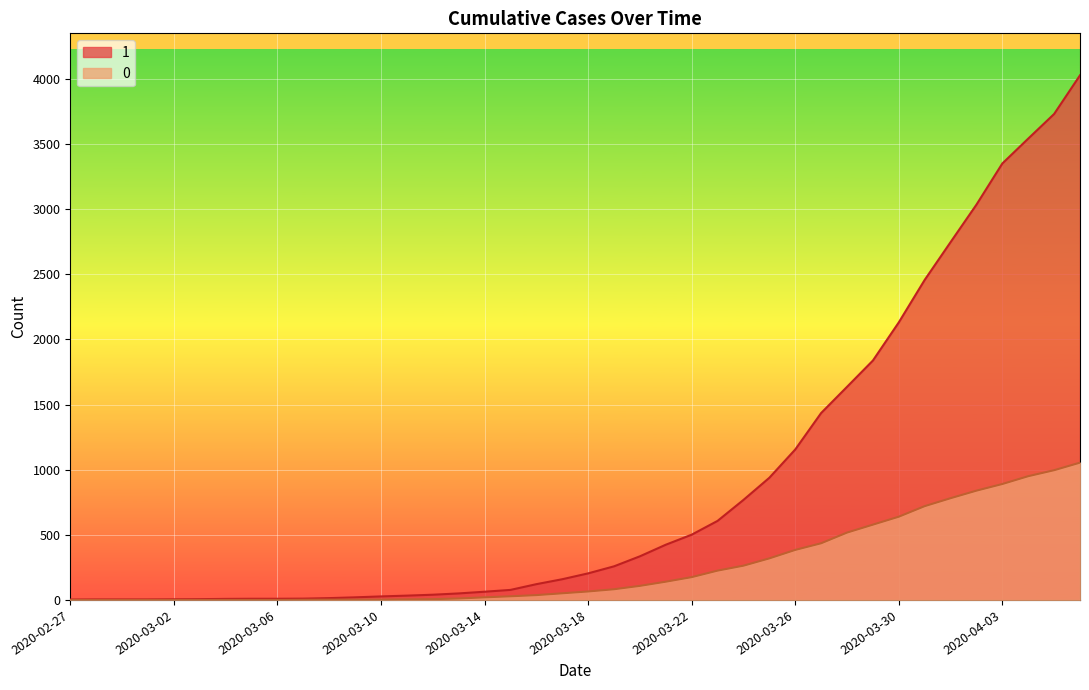

List the series in order of their overall mean, highest first.

1, 0